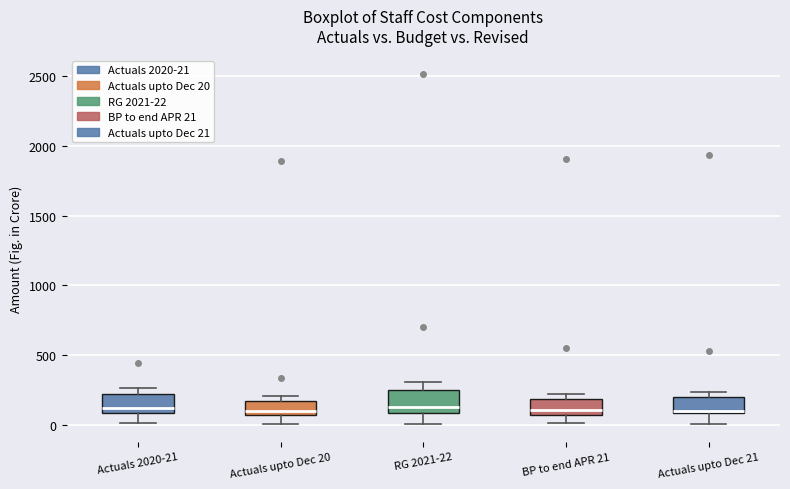

Where does the median line of the box for BP to end APR 21 sit on the y-axis? The values are not printed on the chart, so give them approximately, as read against the axis.

100